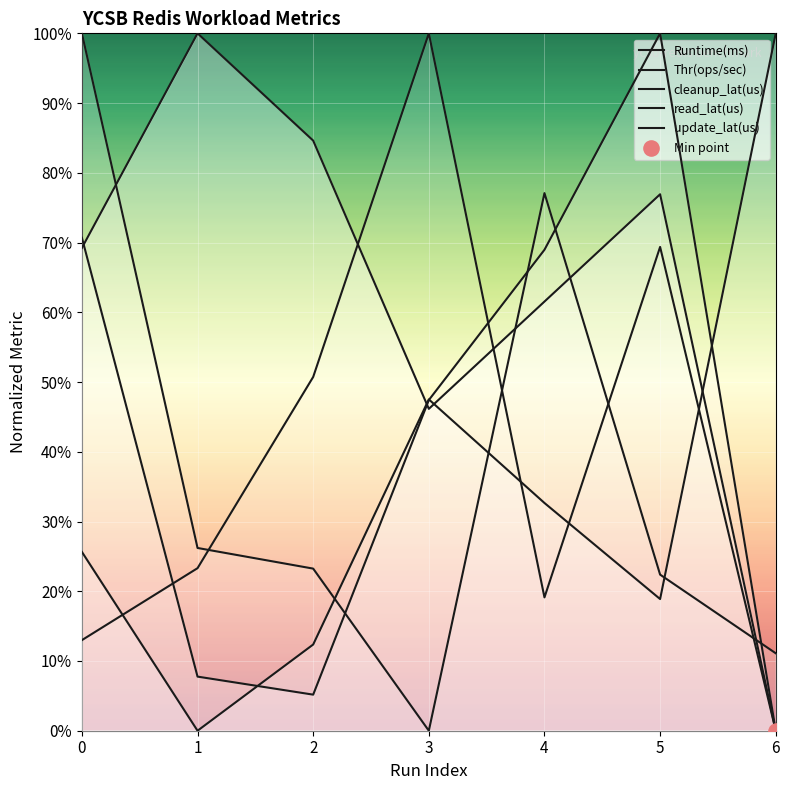

Which series contains the highest Y value?

Runtime(ms)